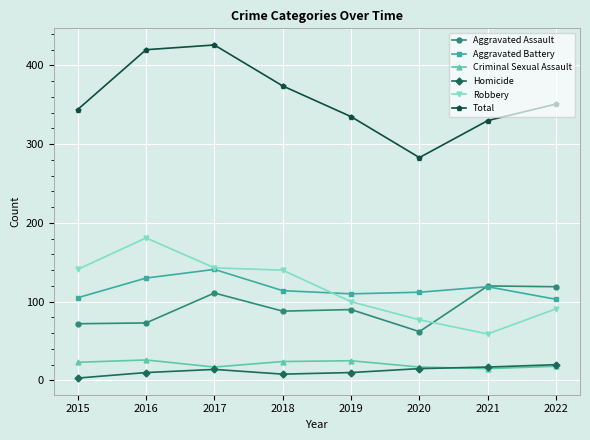

True or false: Aggravated Assault has more than 0 interior local peaks.

True